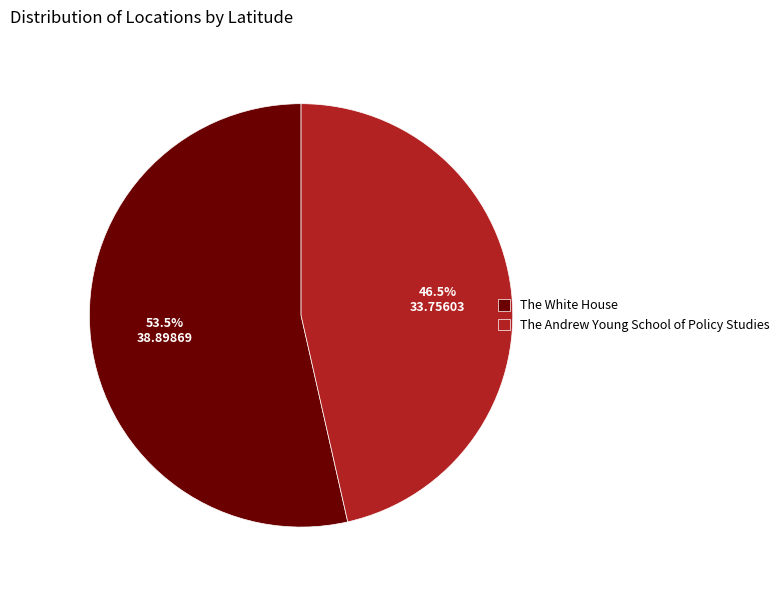

What is the majority slice?

The White House